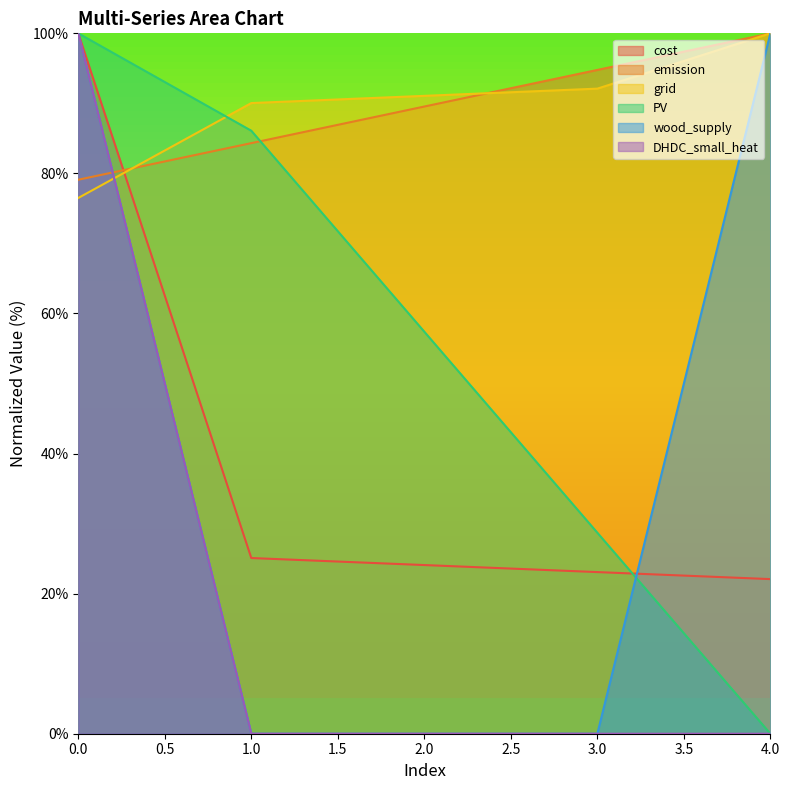

Does the chart have visible grid lines?

No